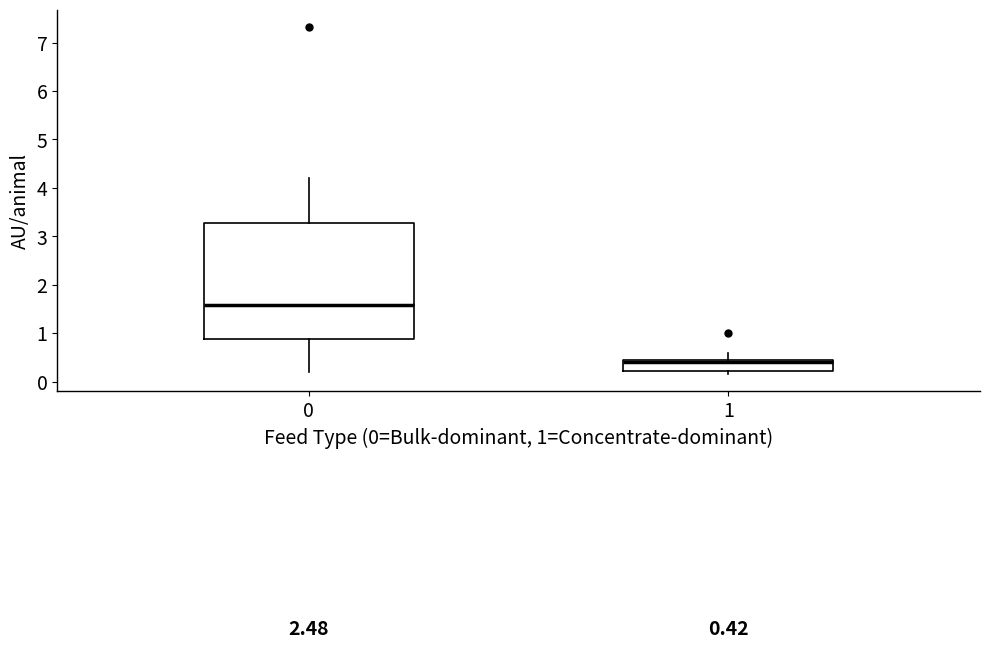

Comparing the boxes themselves (not the whiskers), which one is the tallest?

0